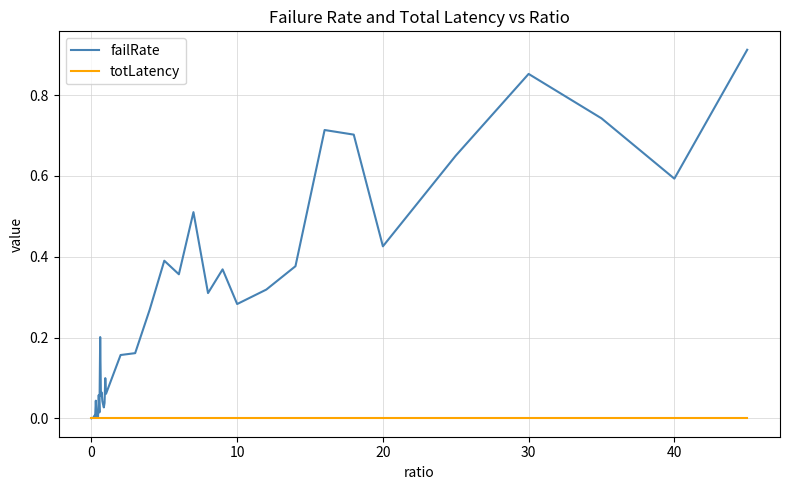

List the series in order of their overall mean, highest first.

failRate, totLatency